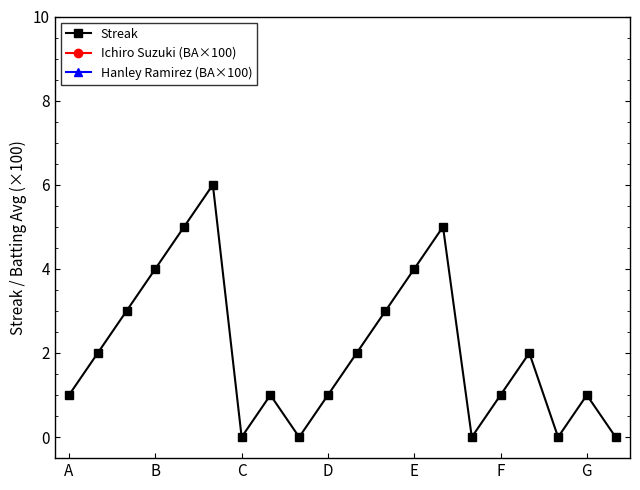

Does the chart have visible grid lines?

No